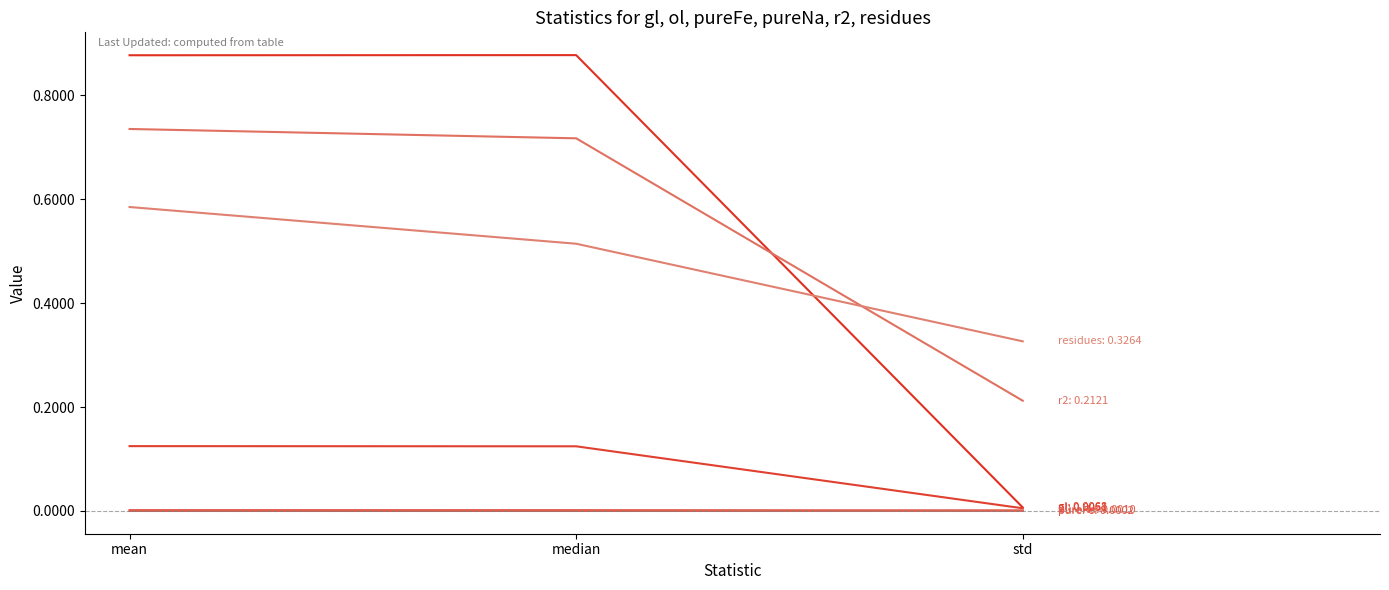

At which category is the sum across all series the highest?

mean